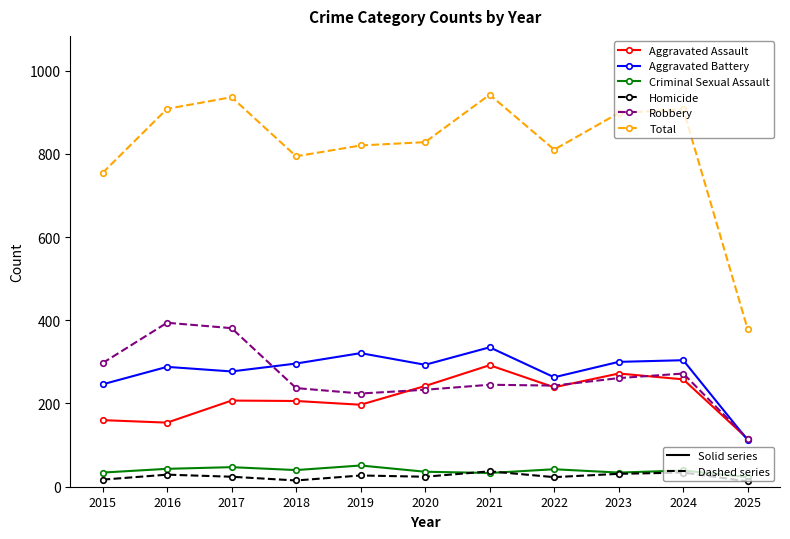

What is the spread (max minus min) of values at 2022?

787